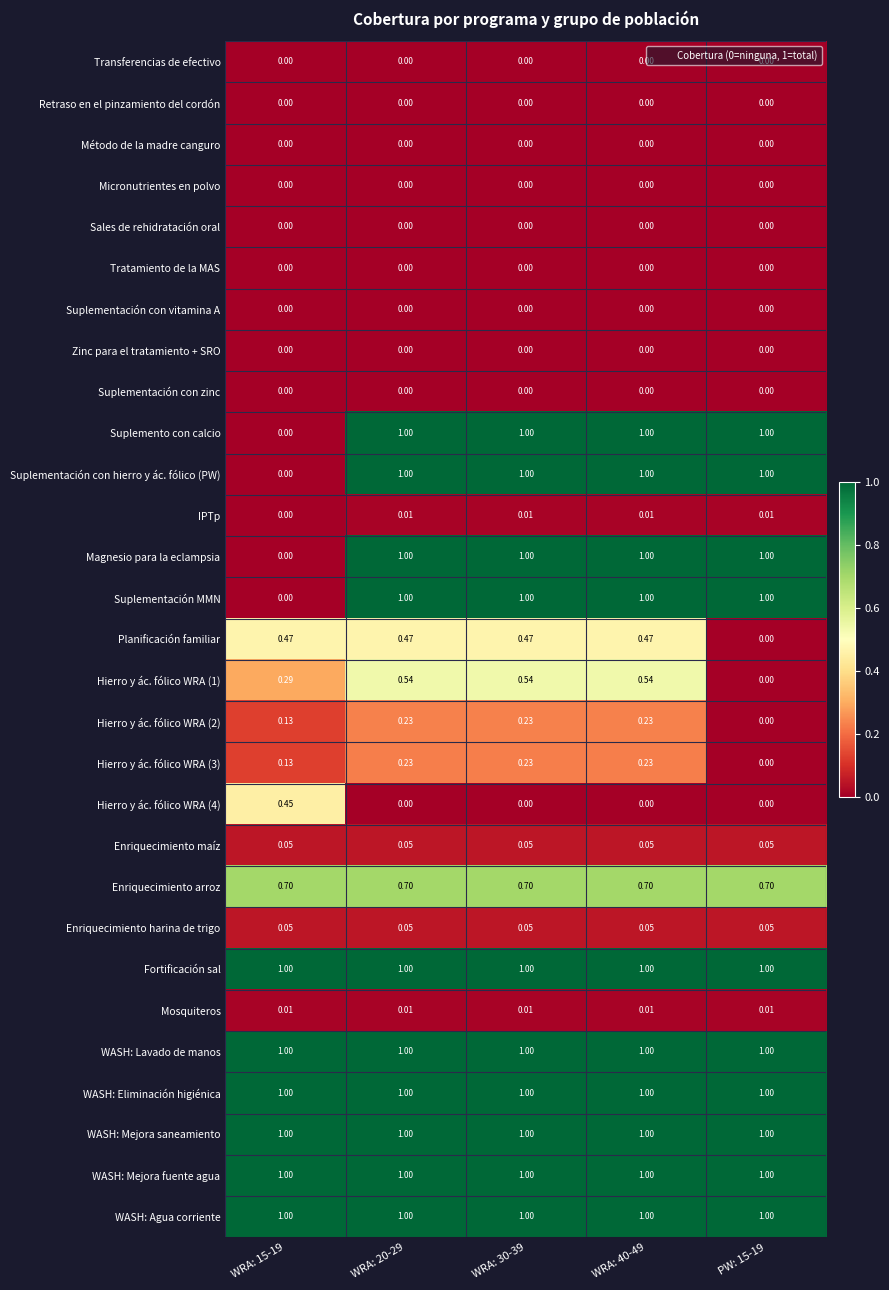

How many data points does each series have?

5